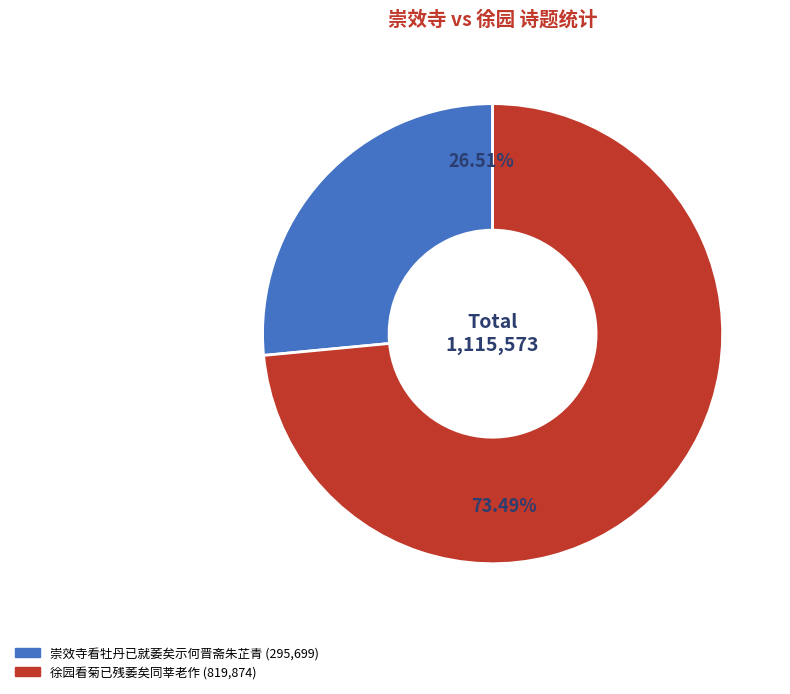

How many slices are in this pie chart?

2